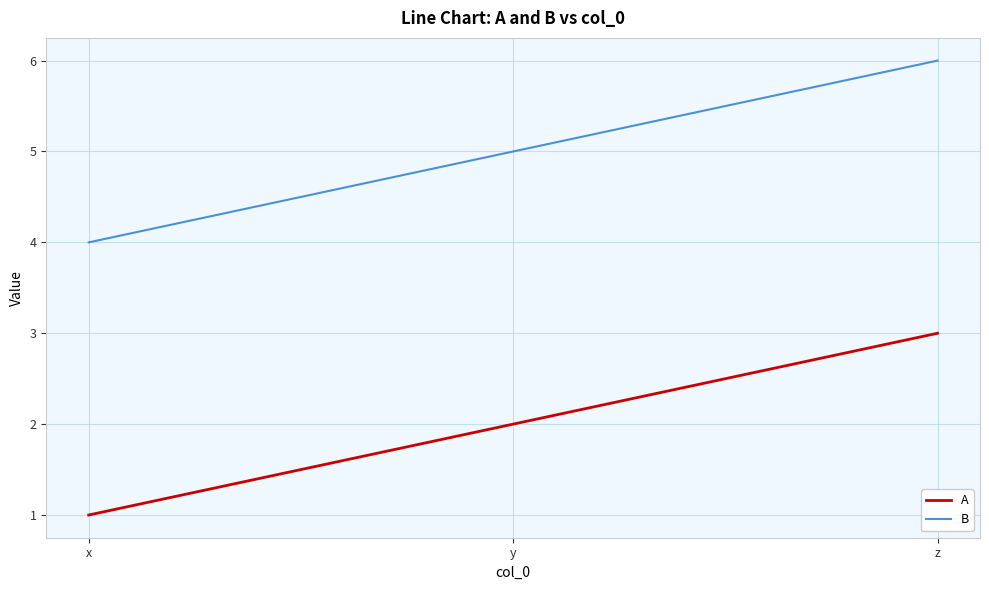

What is the difference between the maximum and minimum values in the A series?

2